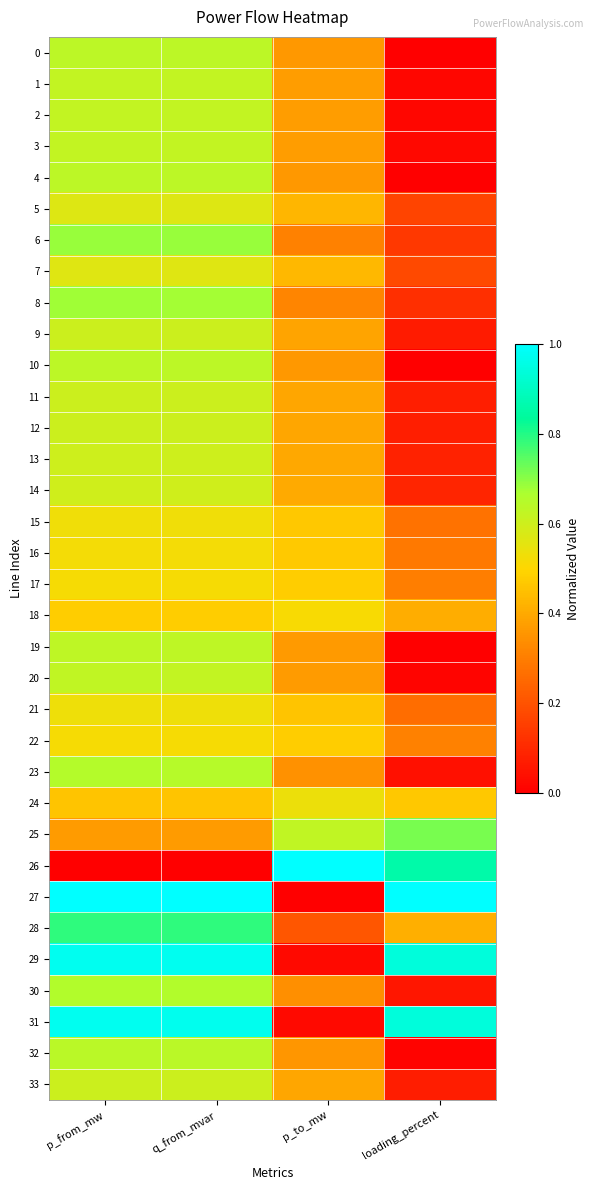

List the series in order of their peak value, highest first.

26, 27, 29, 31, 28, 25, 6, 8, 30, 23, 32, 10, 0, 4, 19, 20, 1, 2, 3, 9, 33, 11, 12, 13, 14, 5, 7, 24, 21, 15, 16, 17, 22, 18